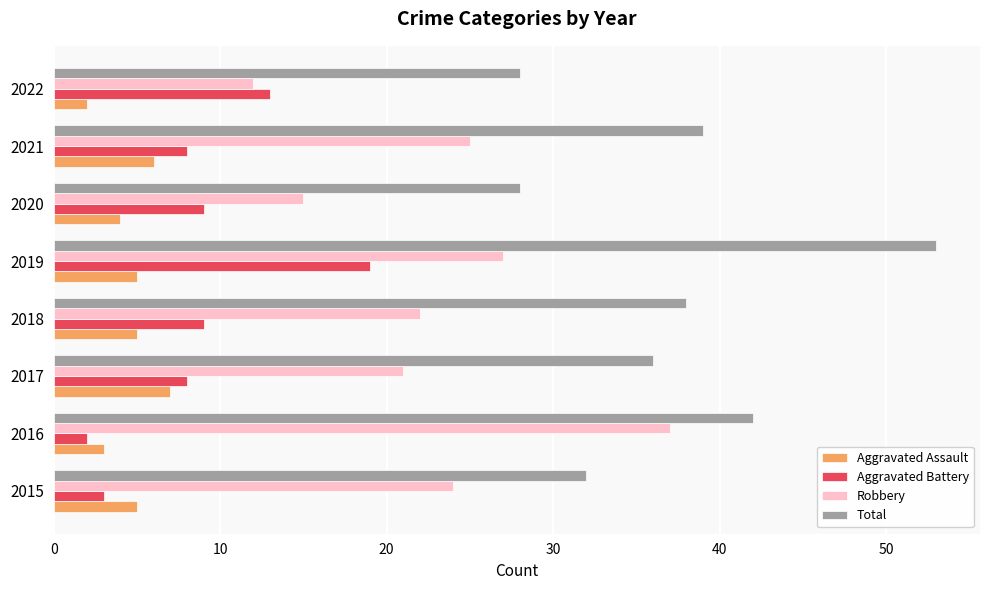

At which category is the sum across all series the highest?

2019